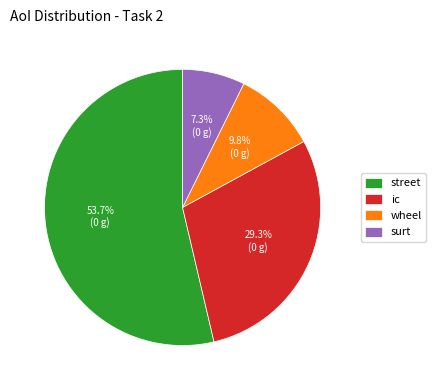

To the nearest percent, what is the combined percentage of ic and wheel?

39%